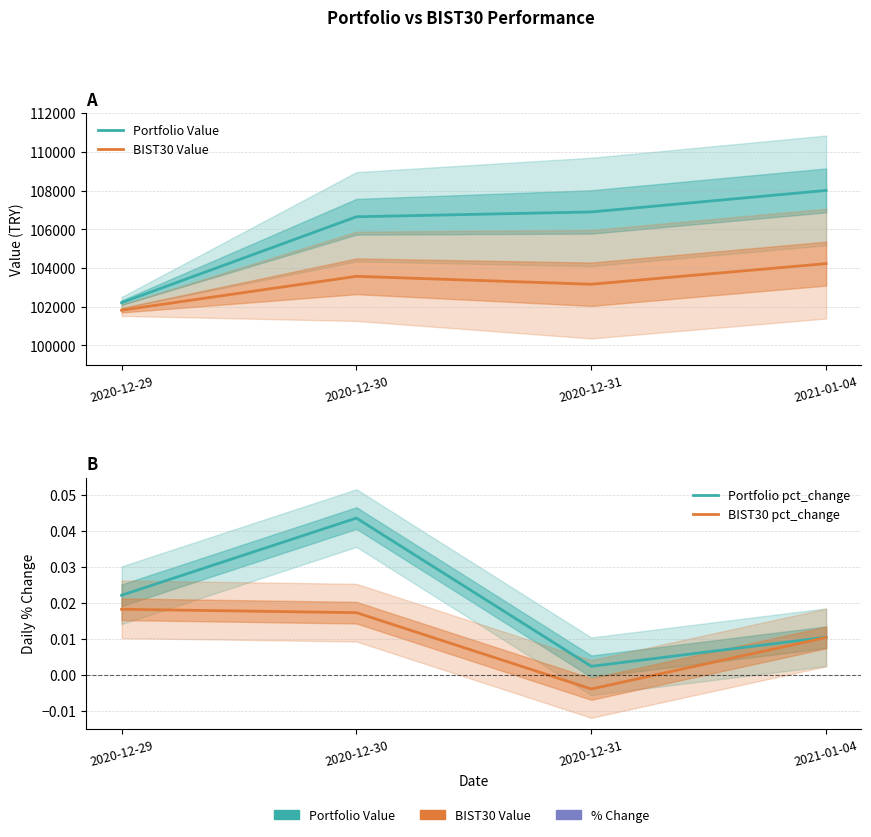

How many values in BIST30 pct_change are above zero?

3